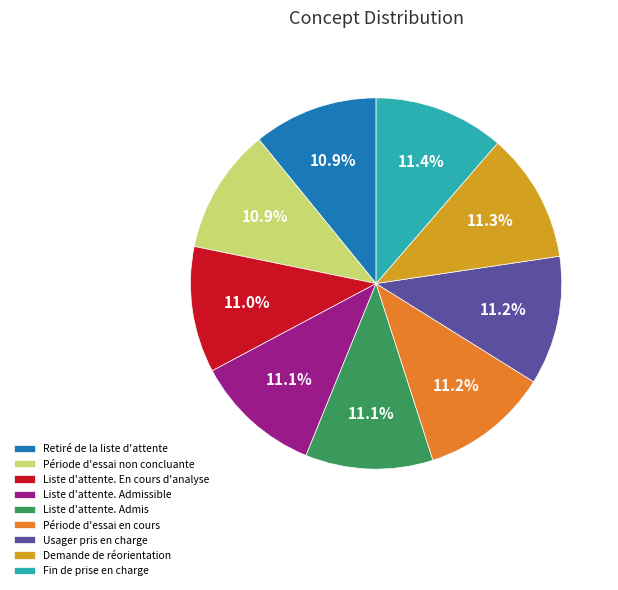

The Période d'essai en cours slice represents 11% of the pie. True or false?

True